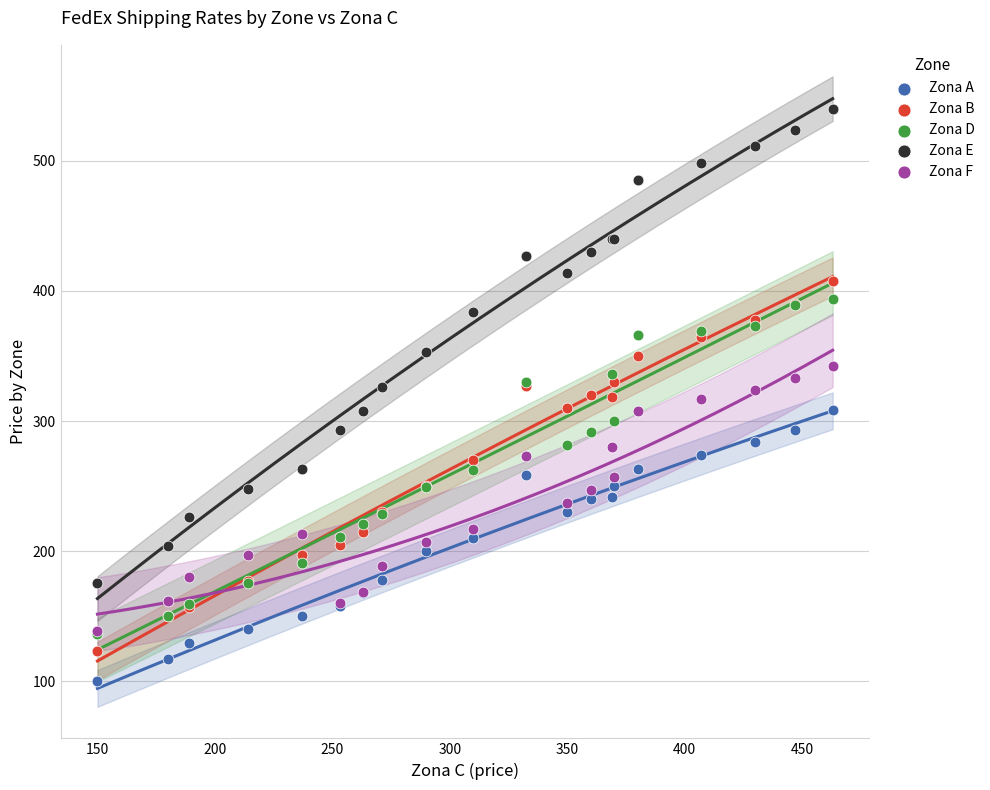

Which series has the largest Y range (max minus min)?

Zona E